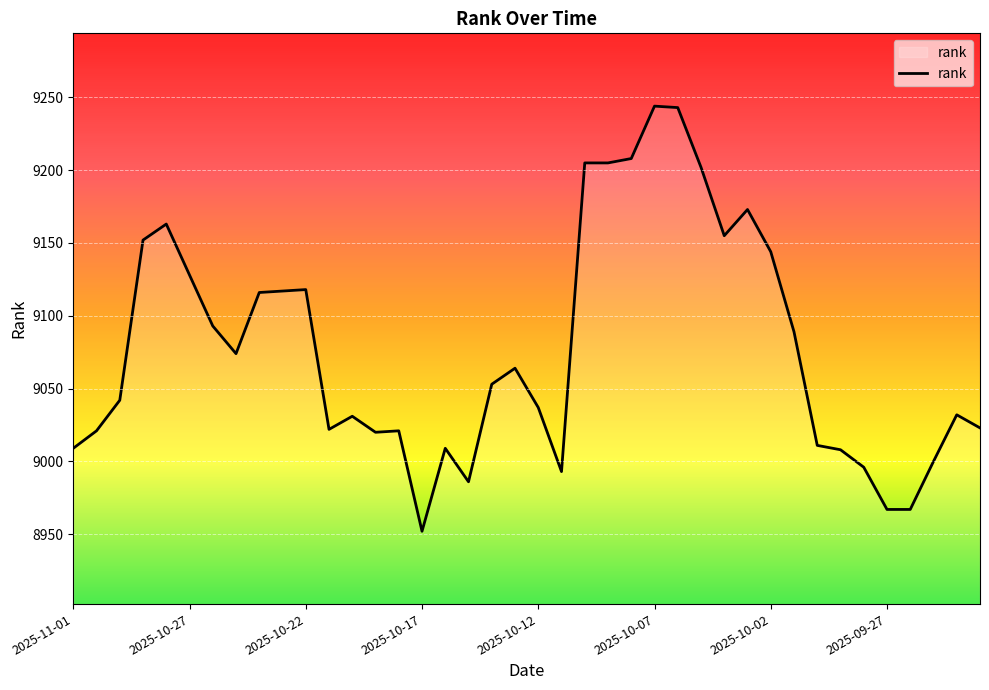

What is the smallest value displayed?

8952